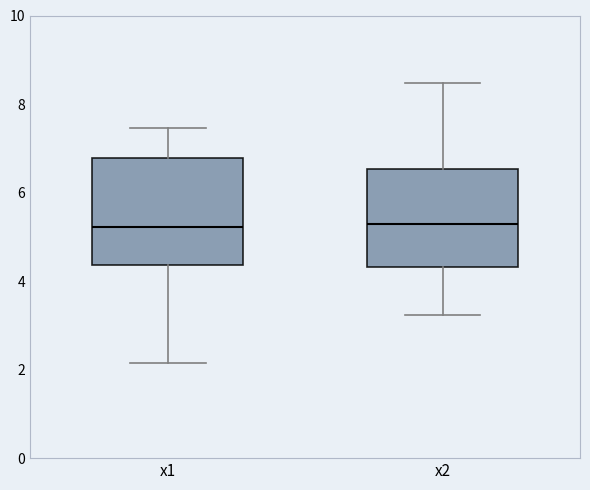

Comparing the boxes themselves (not the whiskers), which one is the tallest?

x1